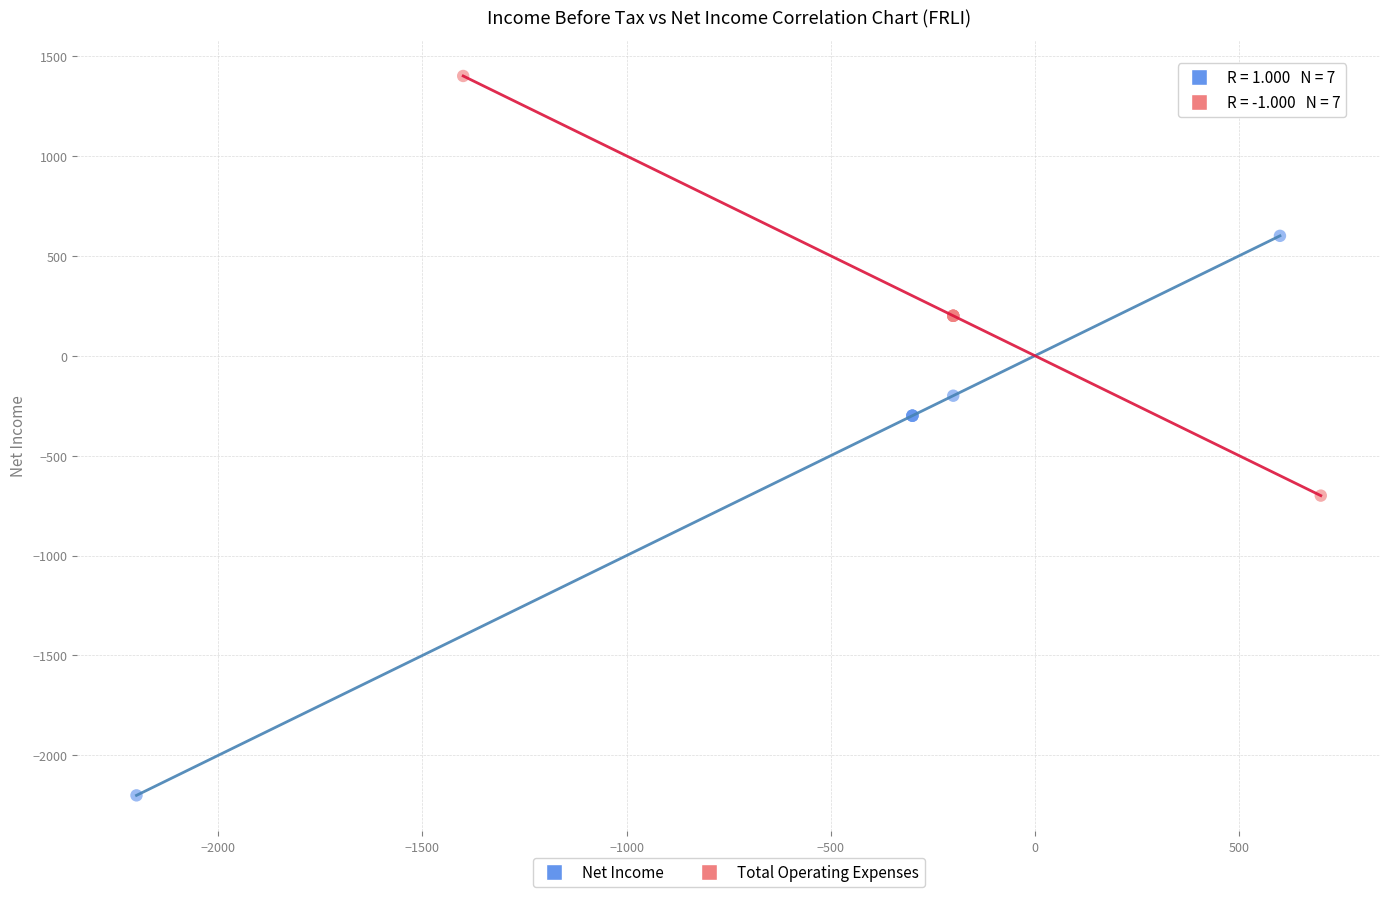

What are all the series names shown in the legend?

Net Income, Total Operating Expenses